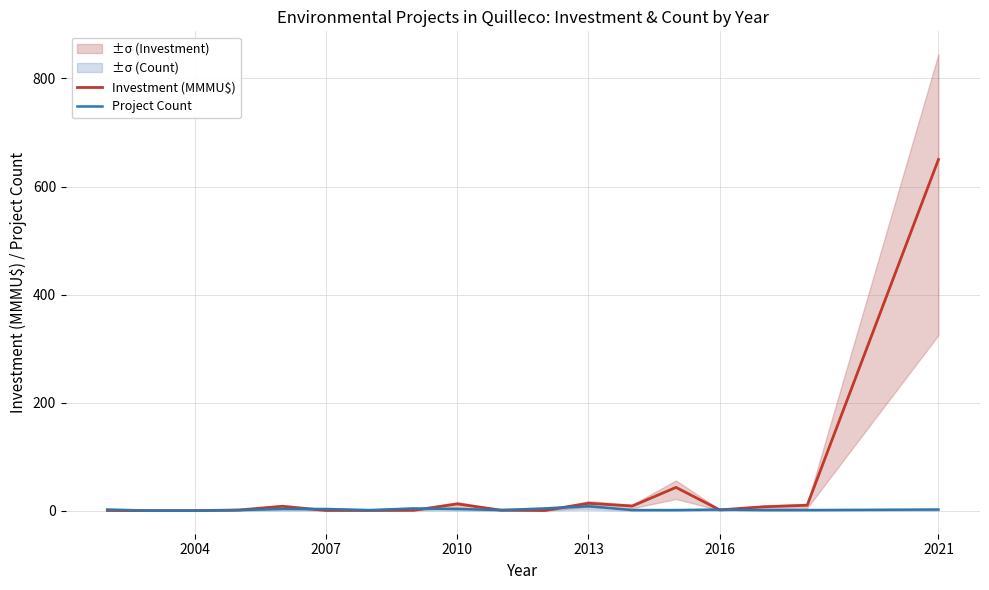

Does the chart display data point markers on the line(s)?

No